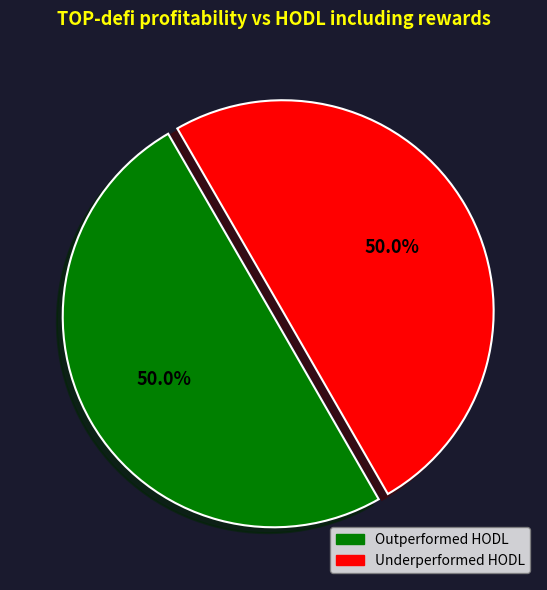

How many segments does this pie chart have?

2